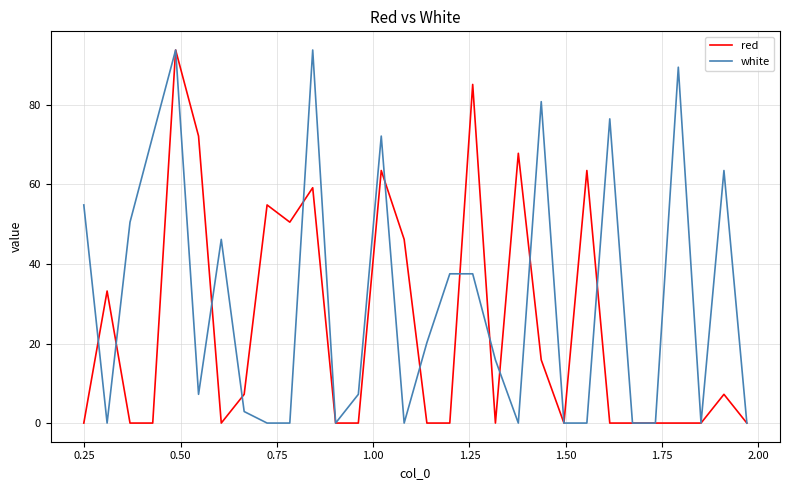

Does the chart have visible grid lines?

Yes